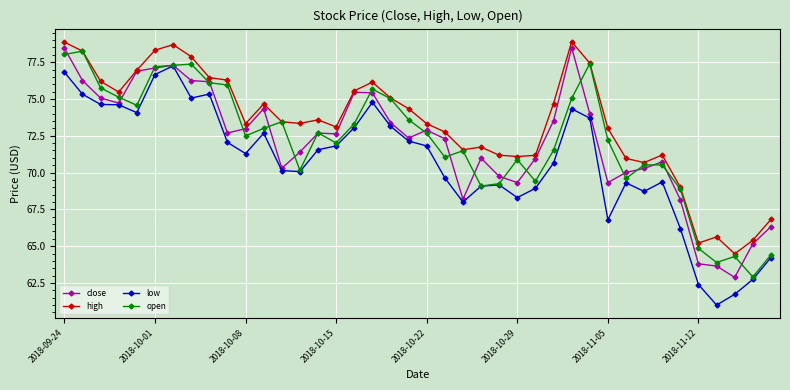

What is the minimum value for open?

62.9